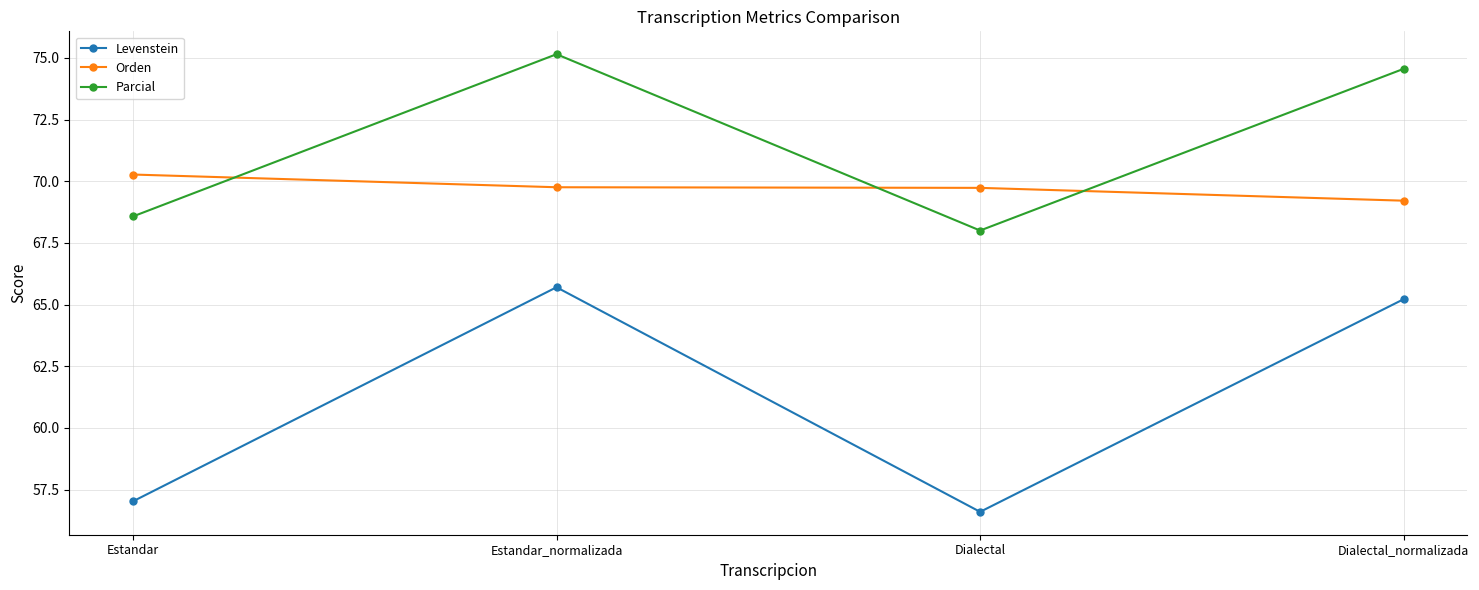

What value does the Orden series have at Dialectal?

69.7